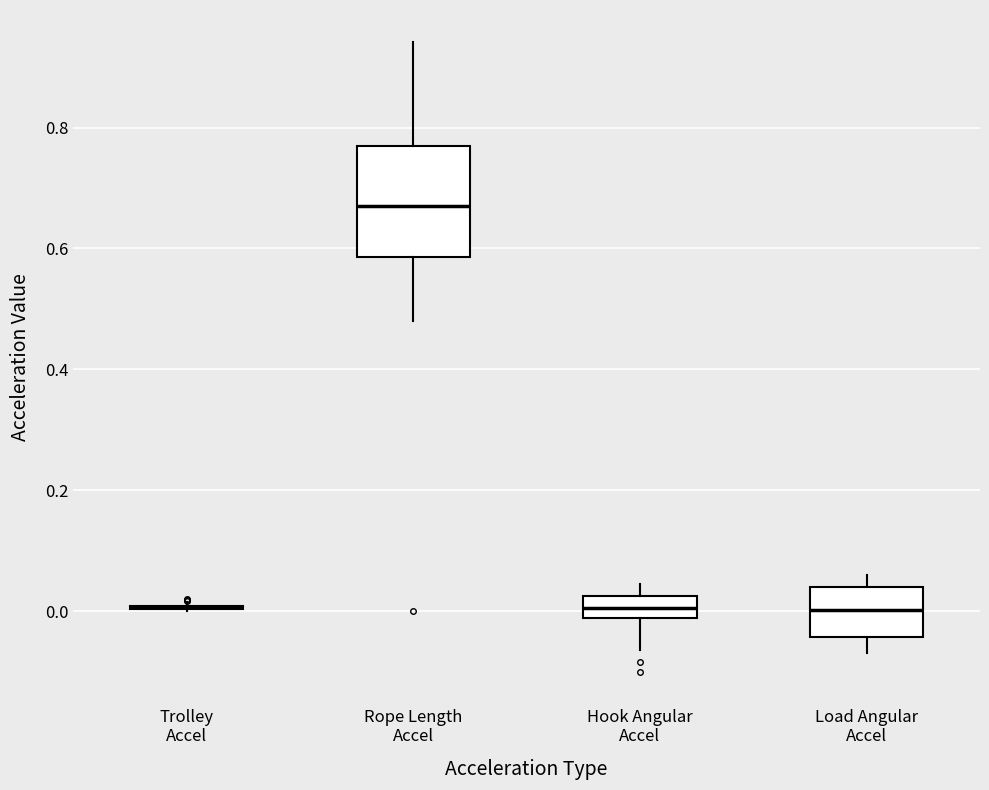

Where does the lower whisker of the box for Load Angular Accel end on the y-axis? The values are not printed on the chart, so give them approximately, as read against the axis.

-0.06